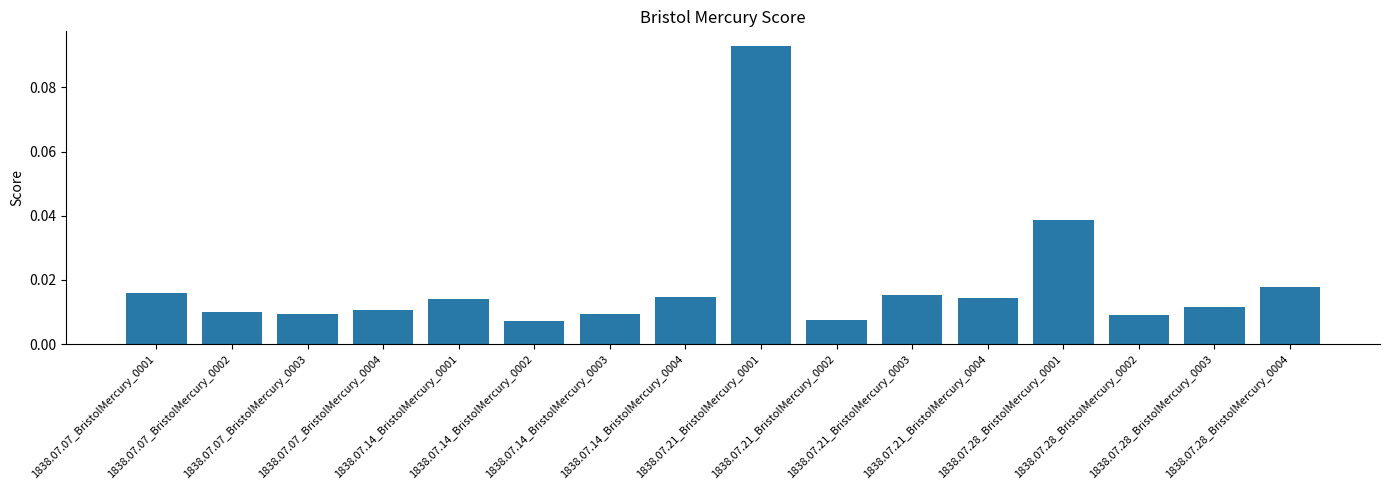

The value at 1838.07.07_BristolMercury_0003 is 0.0. True or false?

True